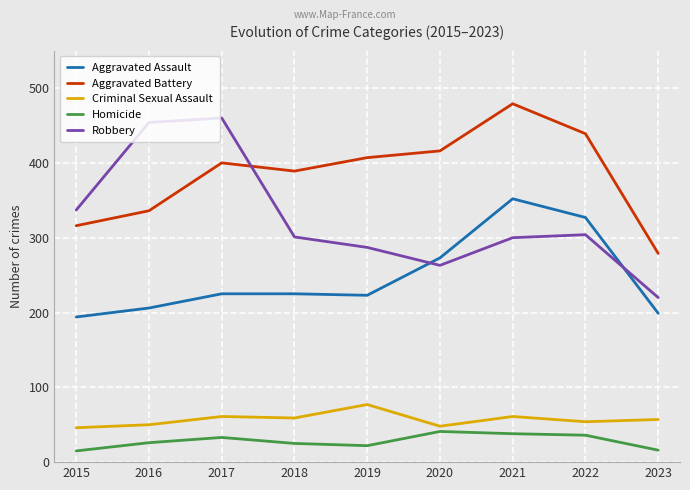

What is the minimum value for Homicide?

15